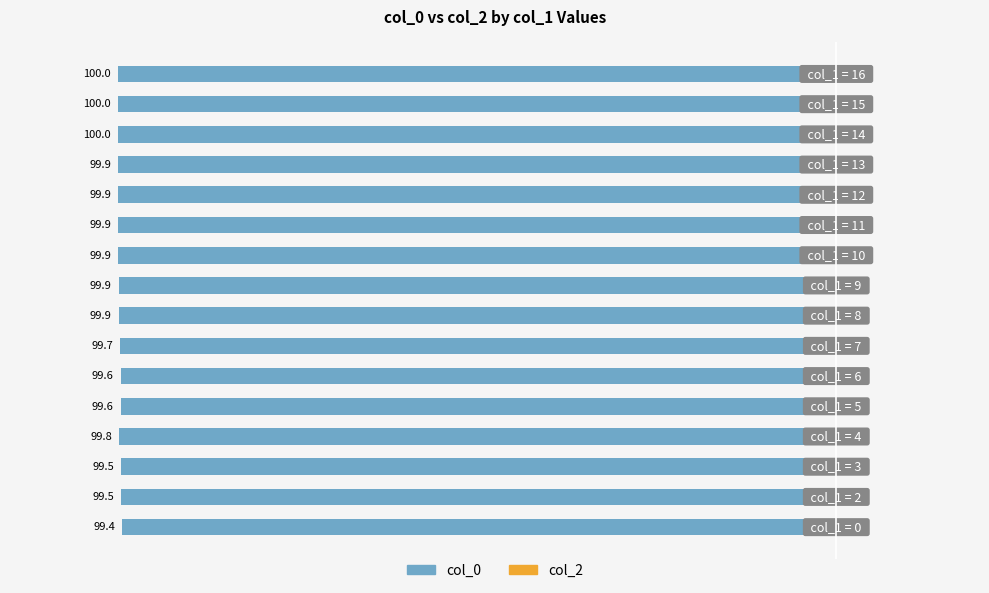

Are the bars horizontal?

Yes